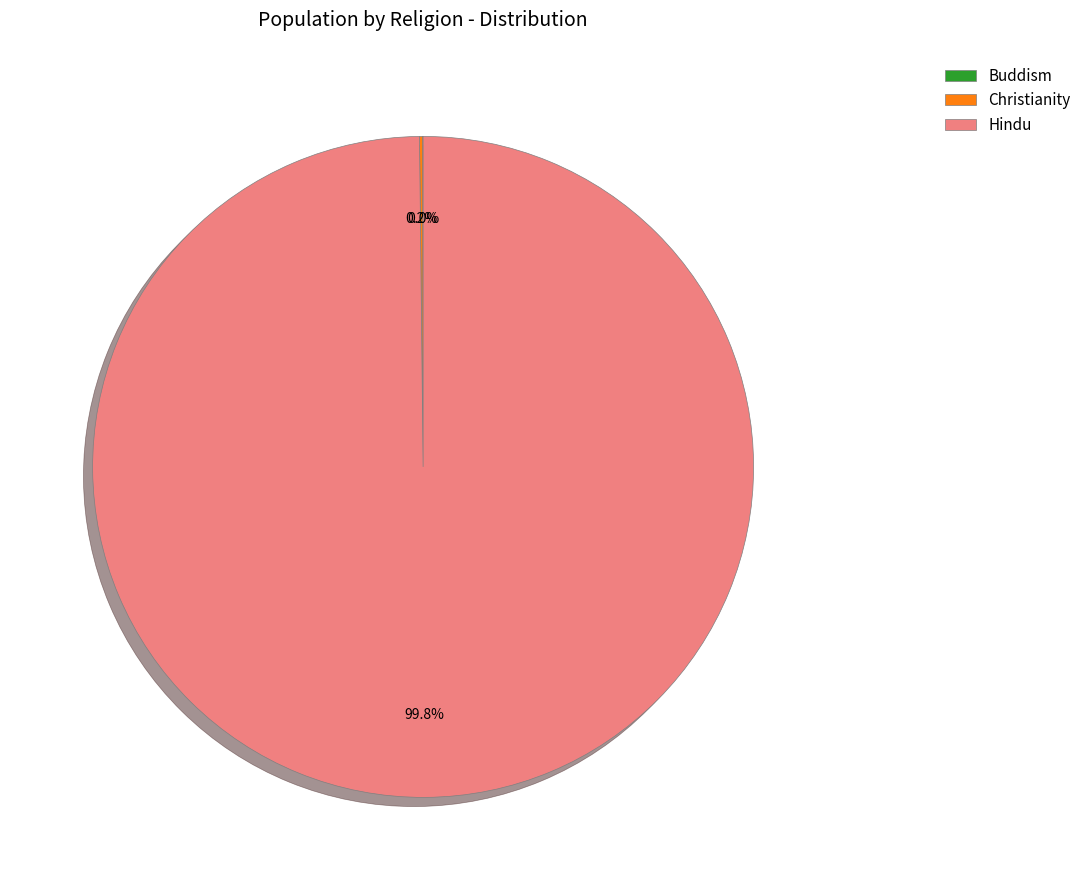

What is the majority slice?

Hindu